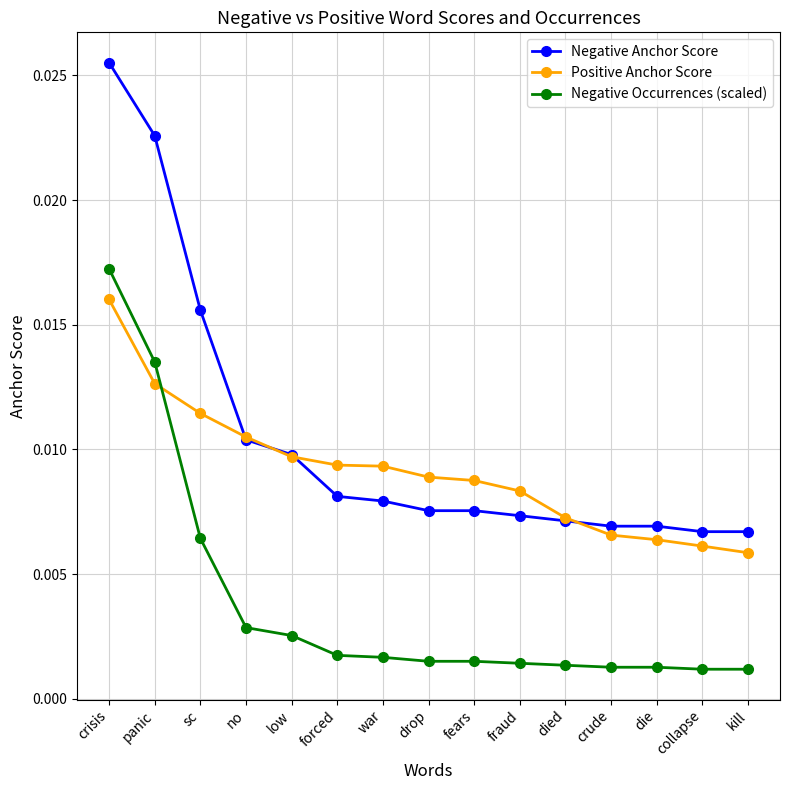

What is the sum of all Positive Anchor Score values?

0.1